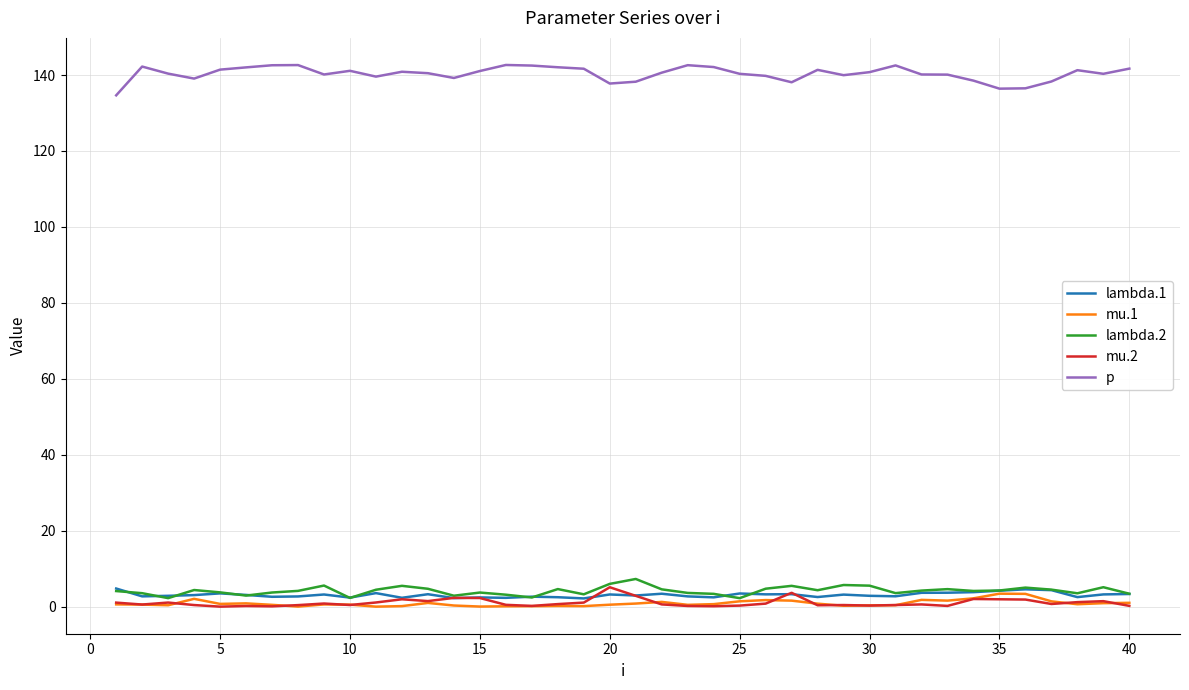

True or false: lambda.2 and p intersect in this chart.

False